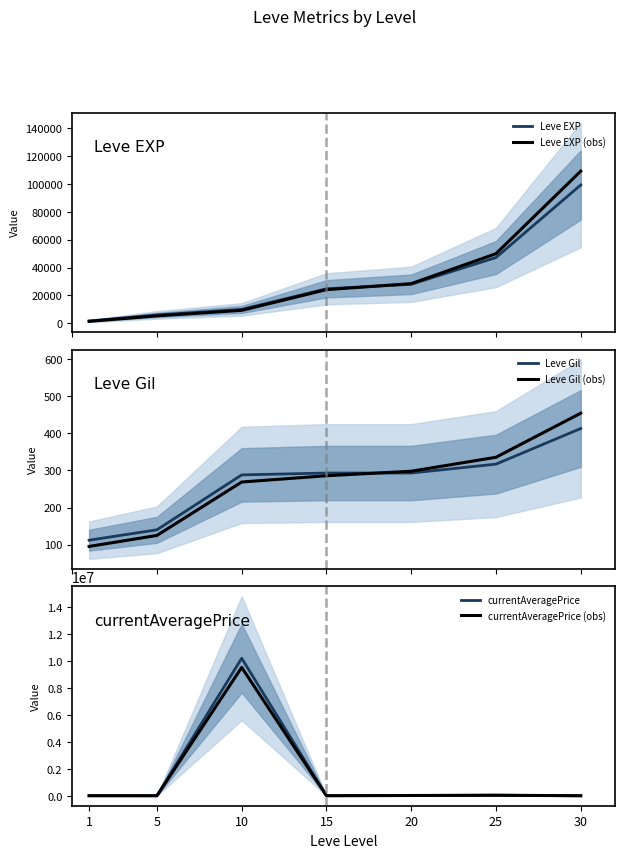

What is the value of the Leve Gil (obs) point at the 6th from the left?

335.5